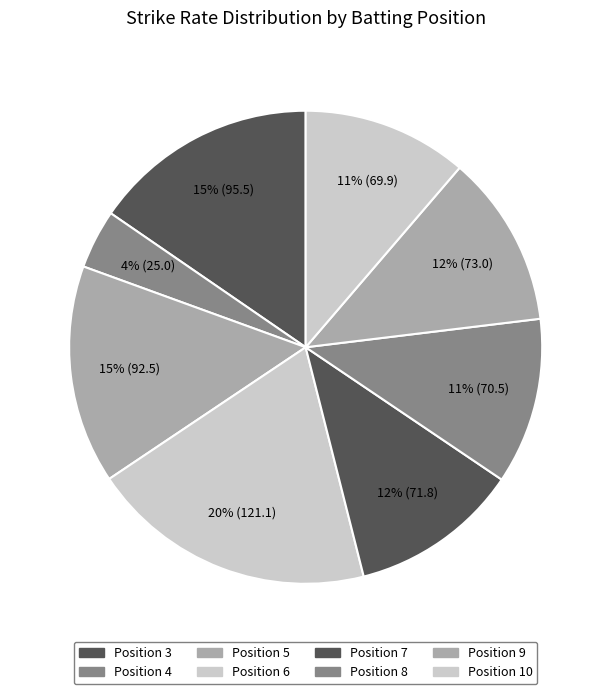

True or false: Position 7 accounts for 12% of the total.

True